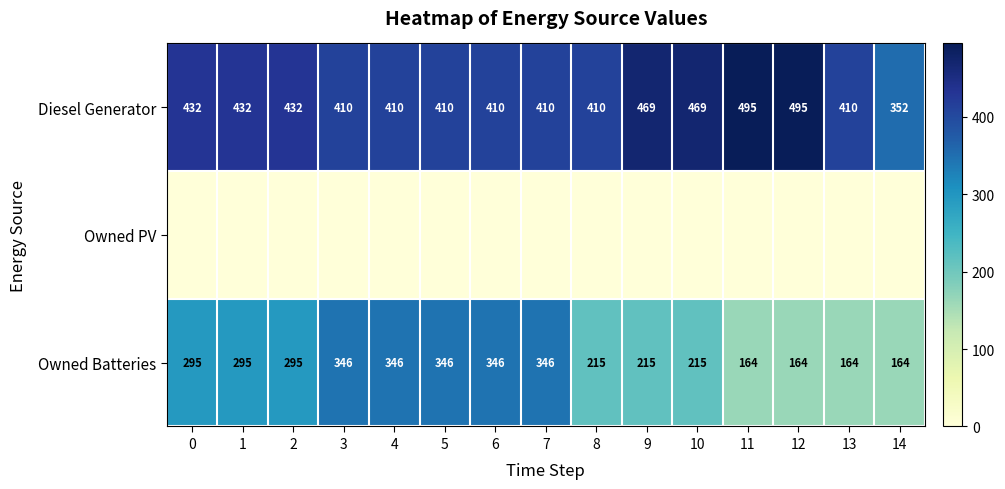

At how many categories does at least one series exceed 352?

14